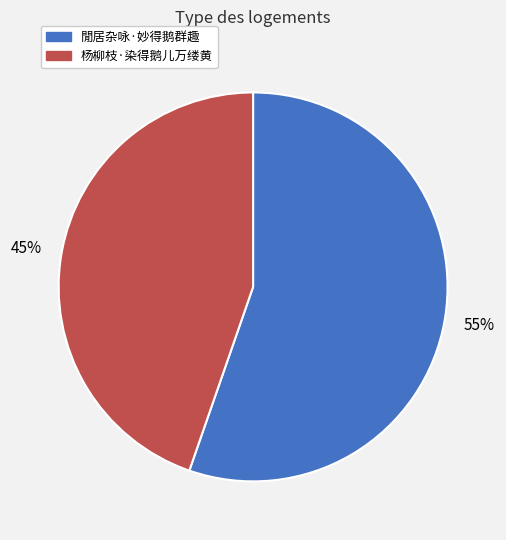

To the nearest percent, what is the combined percentage of 閒居杂咏·妙得鹅群趣 and 杨柳枝·染得鹅儿万缕黄?

100%